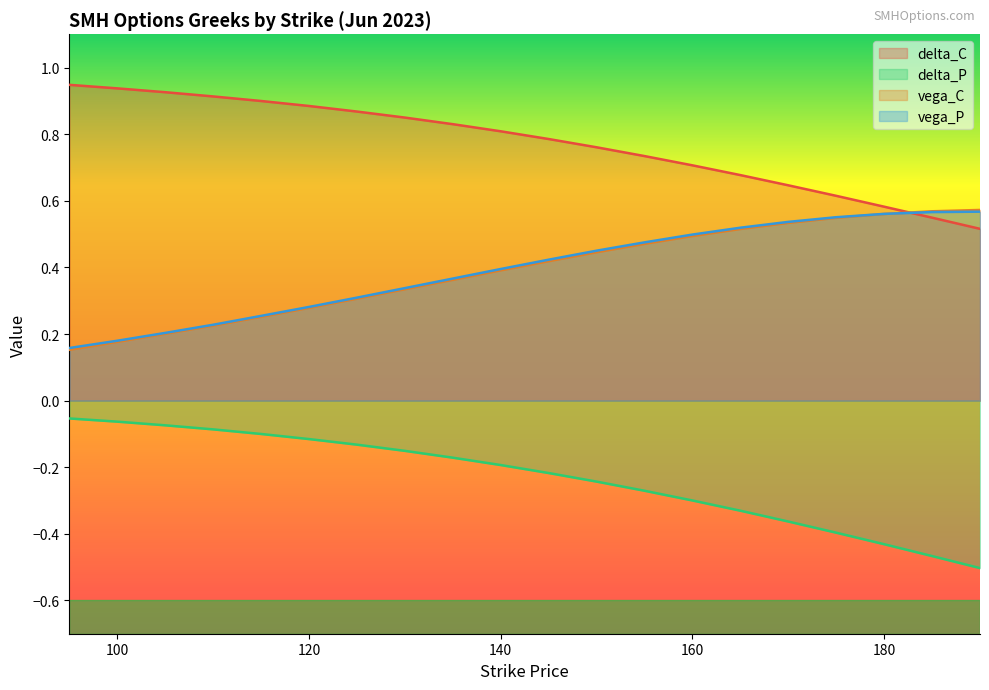

At which category is the sum across all series the highest?

150